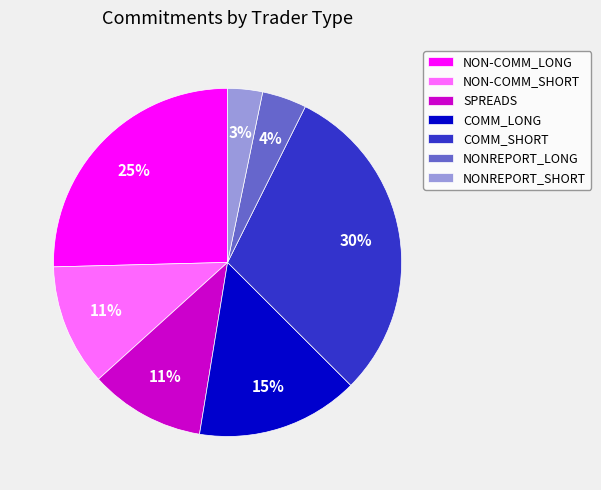

To the nearest percent, what percentage of the pie is NON-COMM_LONG?

25%